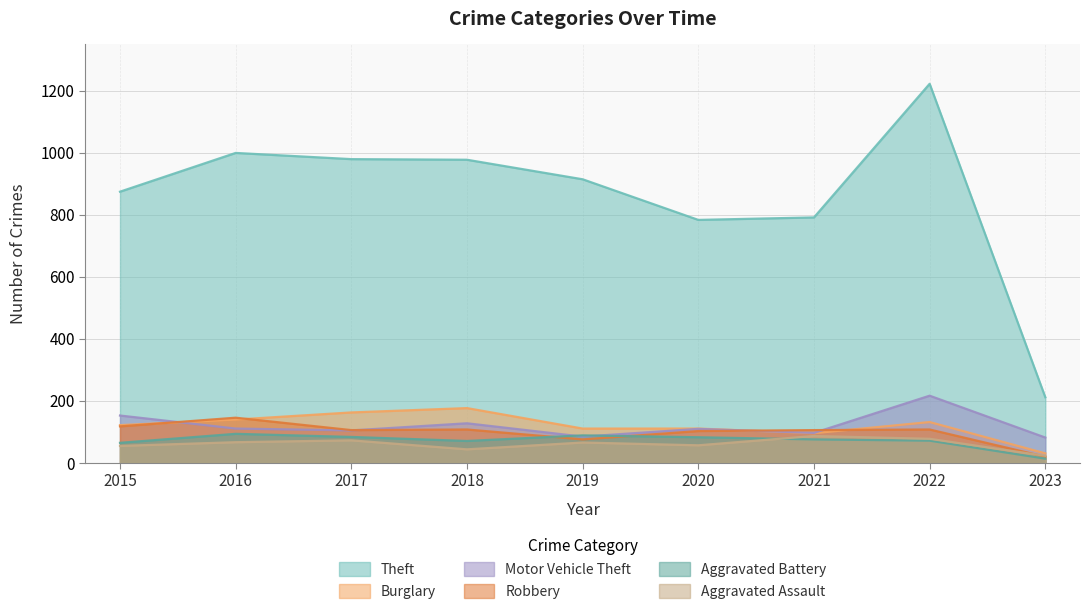

Where is Aggravated Assault nearest to the value 54?

2015